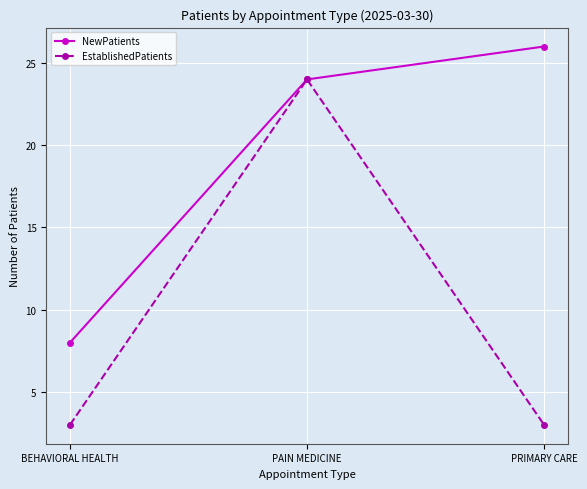

Rank the series by their average value, from lowest to highest.

EstablishedPatients, NewPatients